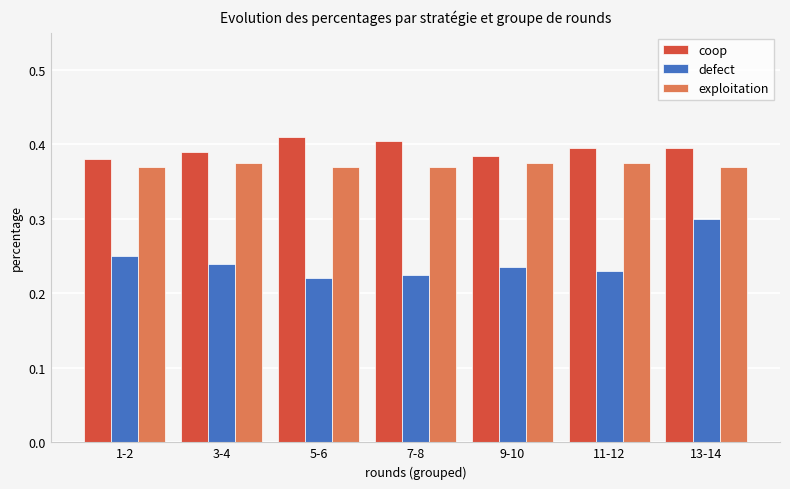

Which label corresponds to the smallest value in the chart?

5-6